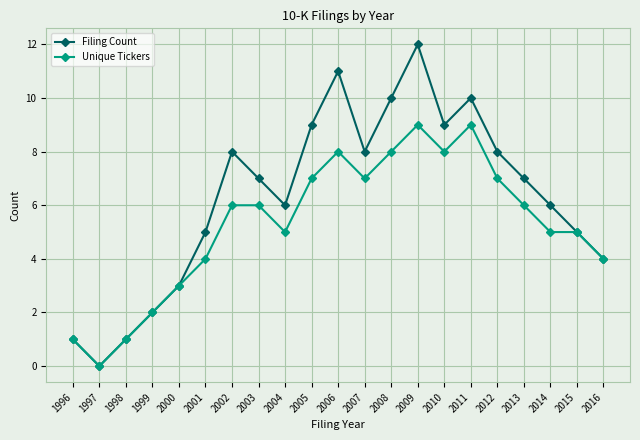

What is the greatest value displayed?

12